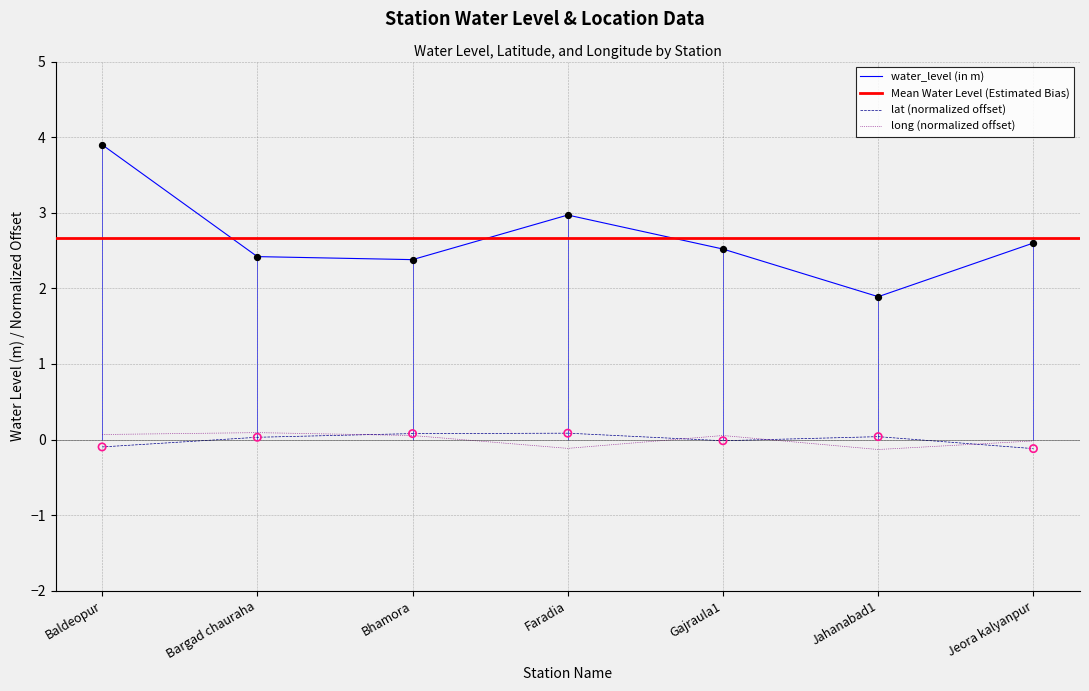

Which series contains the highest Y value?

water_level (in m)